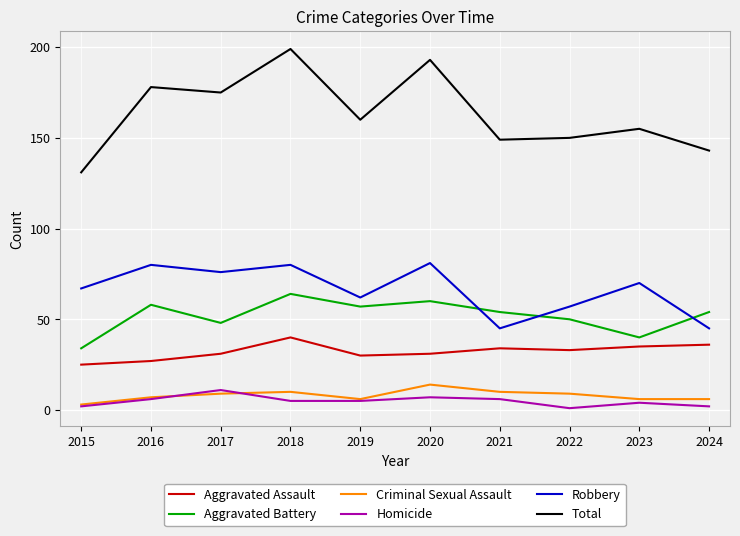

What value does the Criminal Sexual Assault series have at 2021?

10